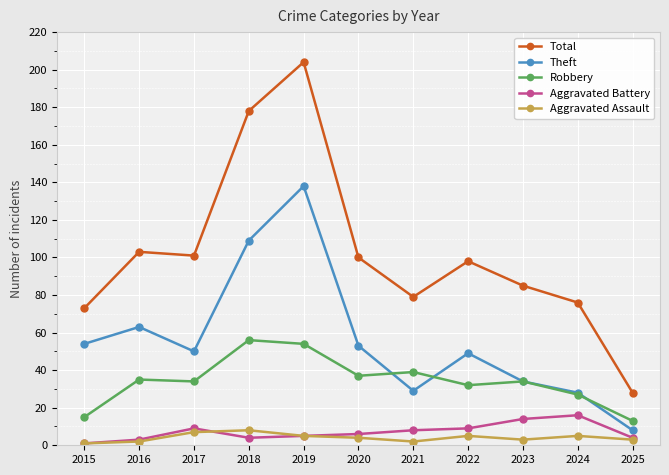

True or false: Aggravated Battery and Theft cross at least once.

False